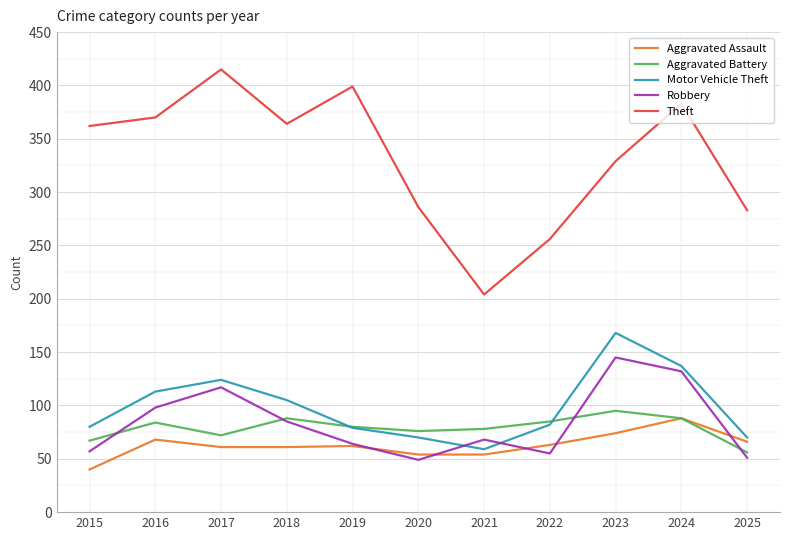

List the series in order of their peak value, lowest first.

Aggravated Assault, Aggravated Battery, Robbery, Motor Vehicle Theft, Theft